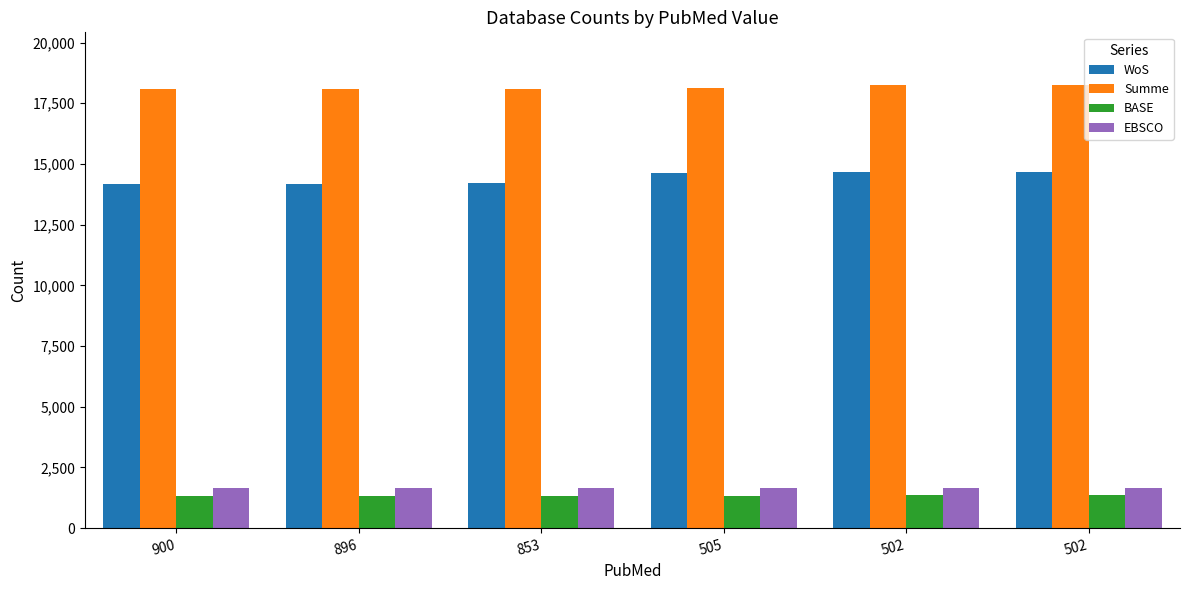

Is it true that EBSCO equals 1673 at 505?

True